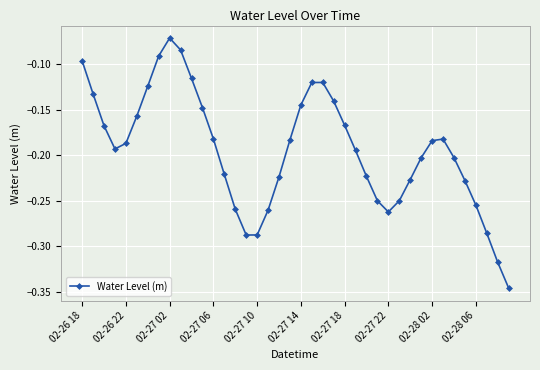

How many interior local valleys (lower than both neighbors) does the data have?

3